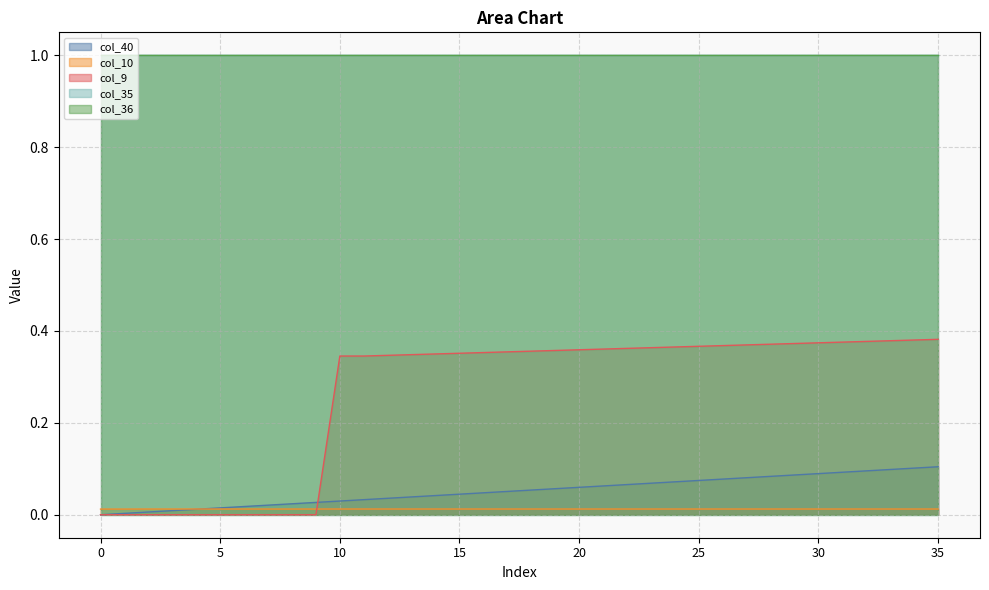

After their last crossing, which series has the higher values: col_10 or col_40?

col_40